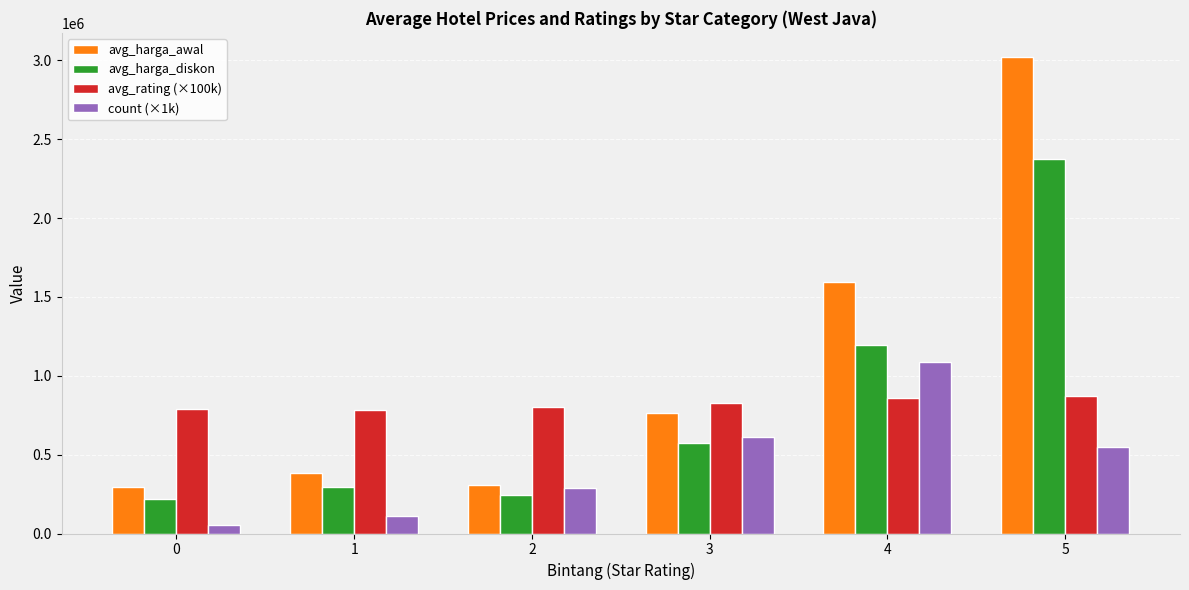

Between 1 and 3, which series saw the biggest shift?

count (×1k)